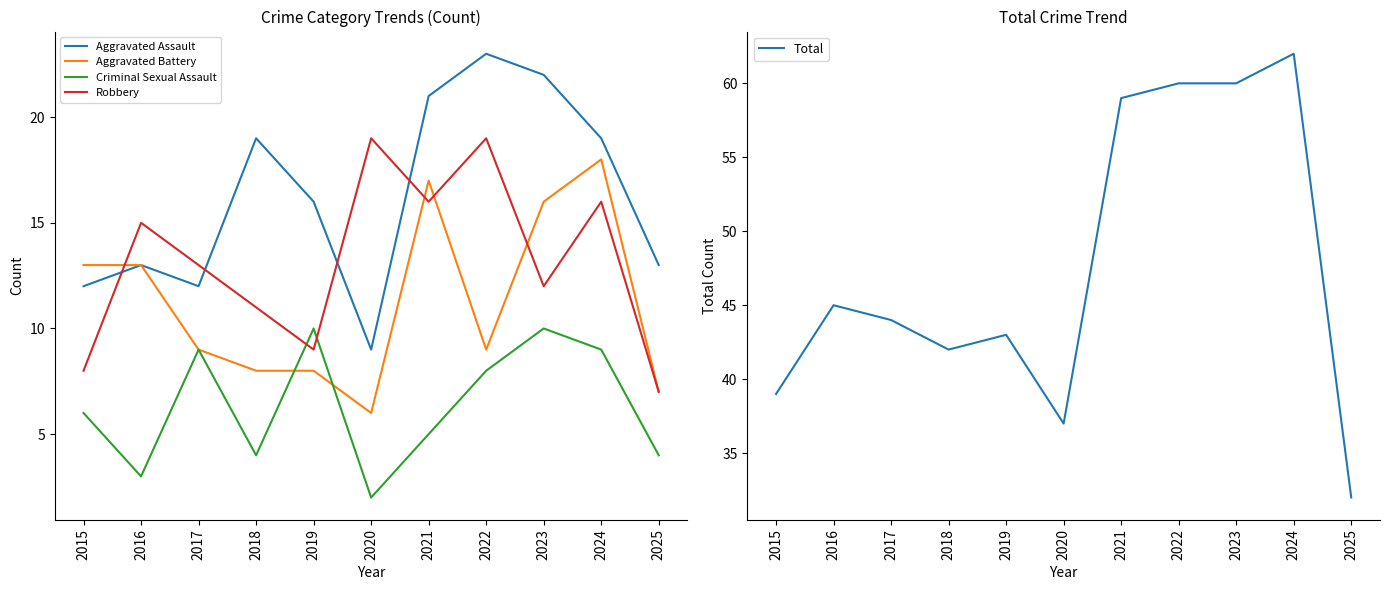

Rank the series at 2018 from highest to lowest value.

Total, Aggravated Assault, Robbery, Aggravated Battery, Criminal Sexual Assault